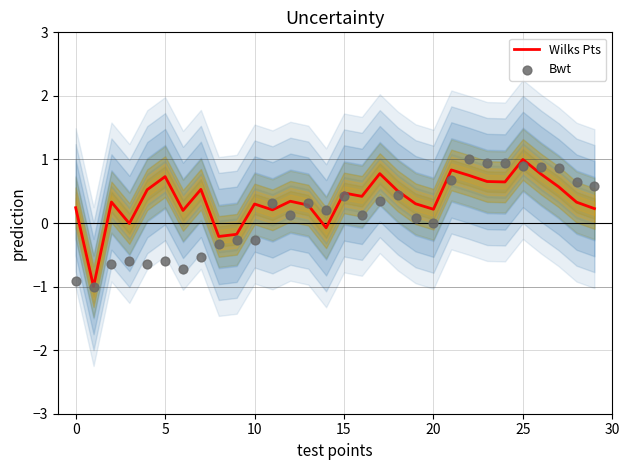

Which series has the largest total across all categories?

Wilks Pts